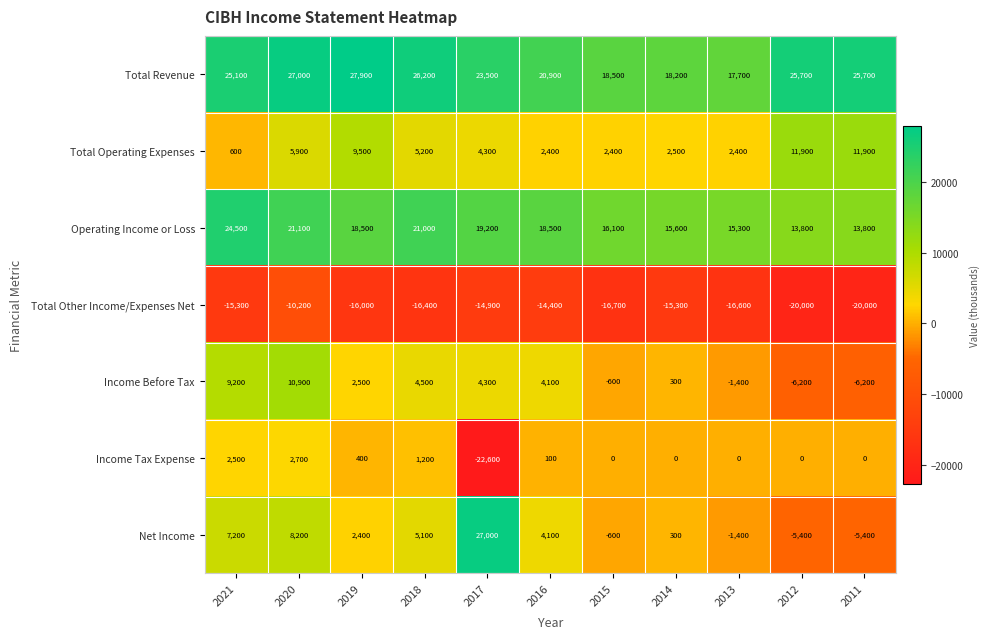

True or false: Total Other Income/Expenses Net has a value of -34667 at 2011.

False